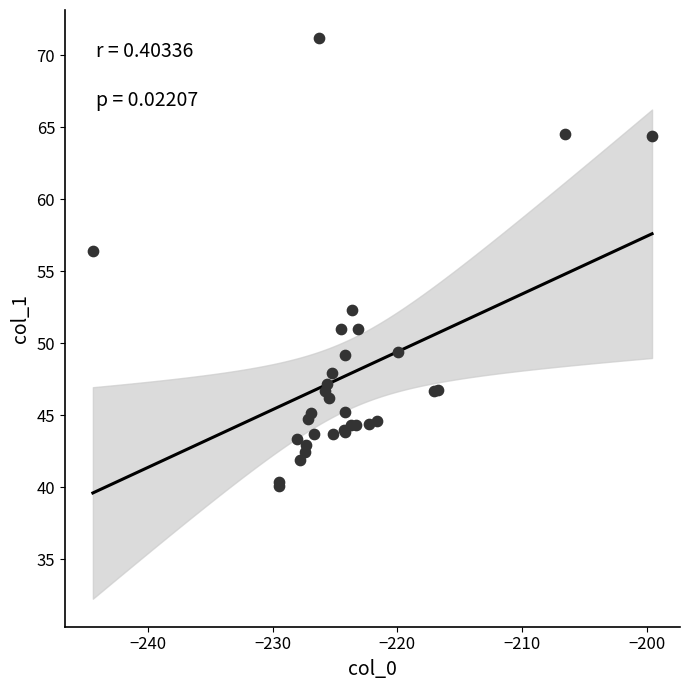

What Y value in the scatter plot is closest to 55?

56.4